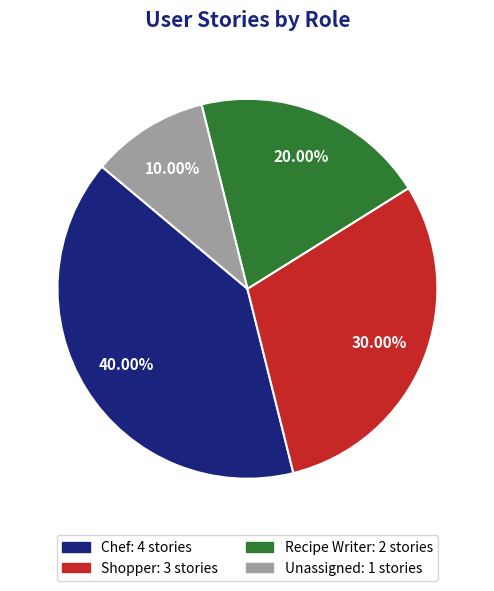

Does any single category account for the majority?

No